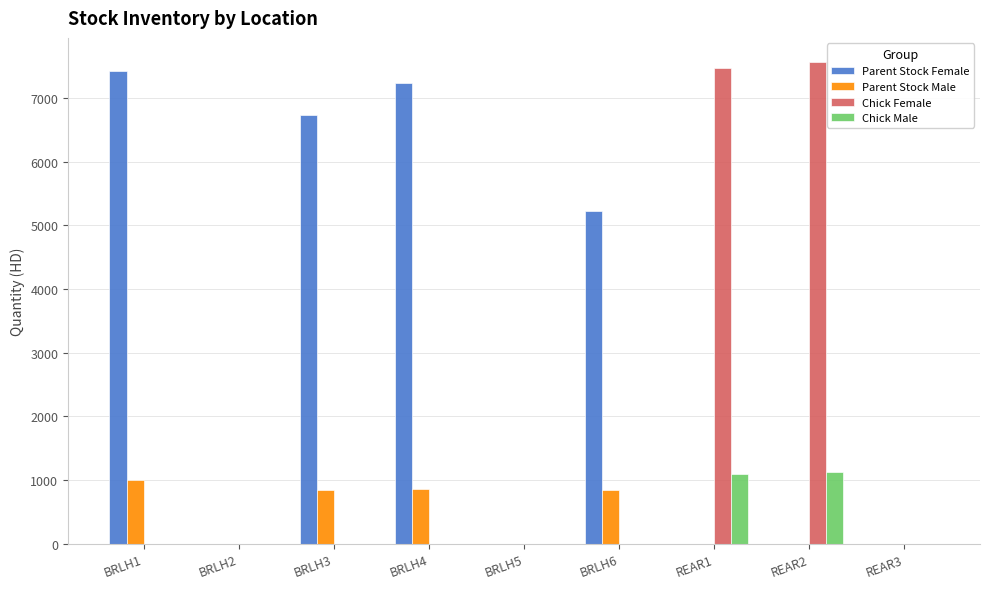

Which series changed the most between BRLH6 and REAR3?

Parent Stock Female